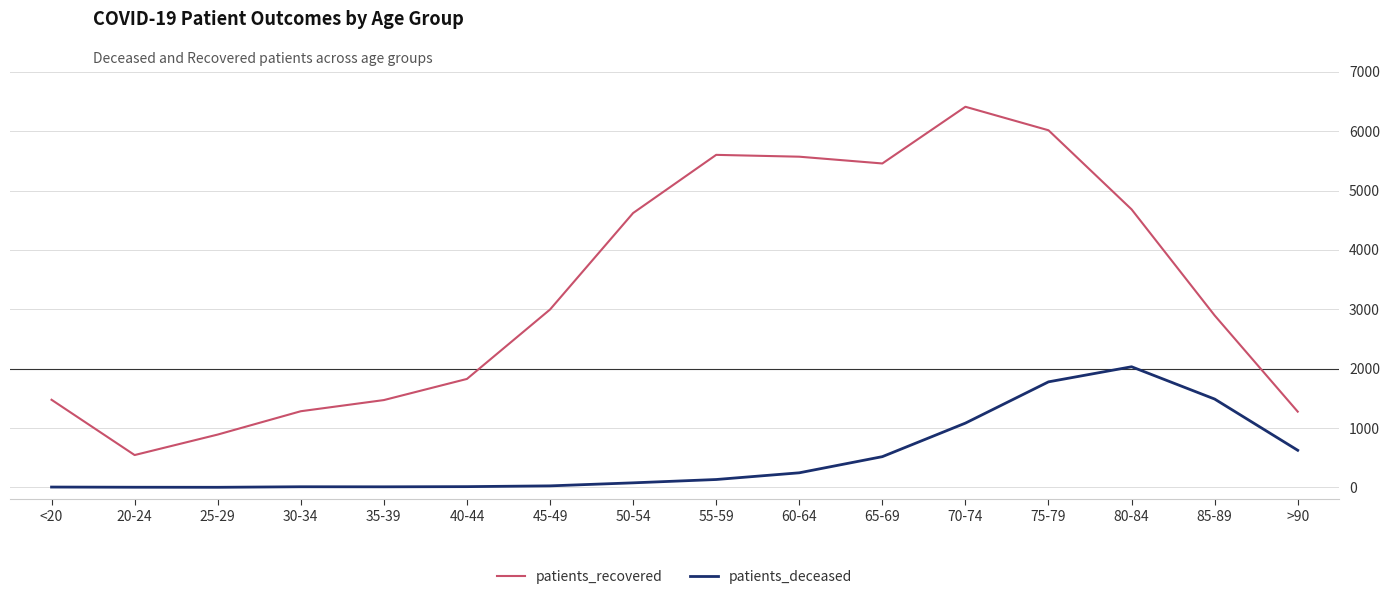

How many series are shown in this chart?

2